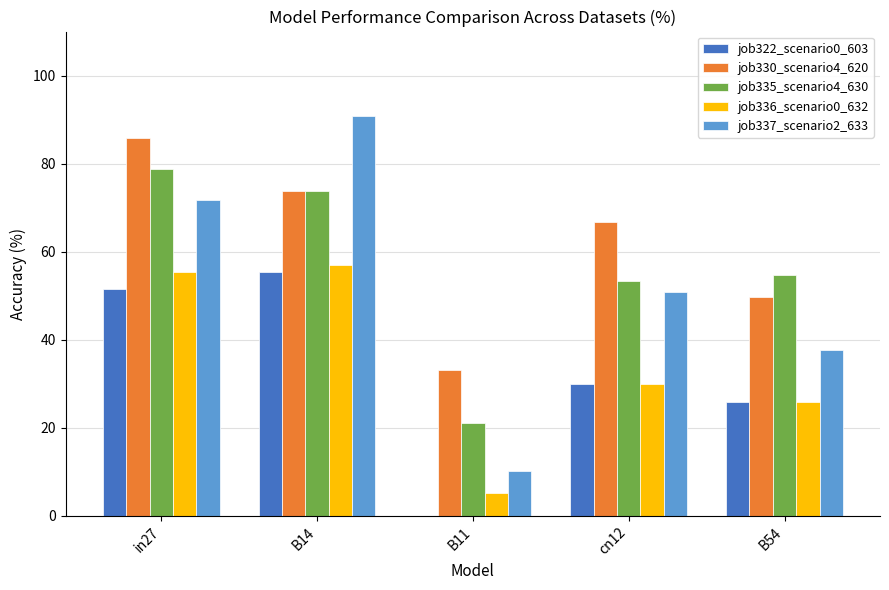

At which label does job336_scenario0_632 reach its peak?

B14